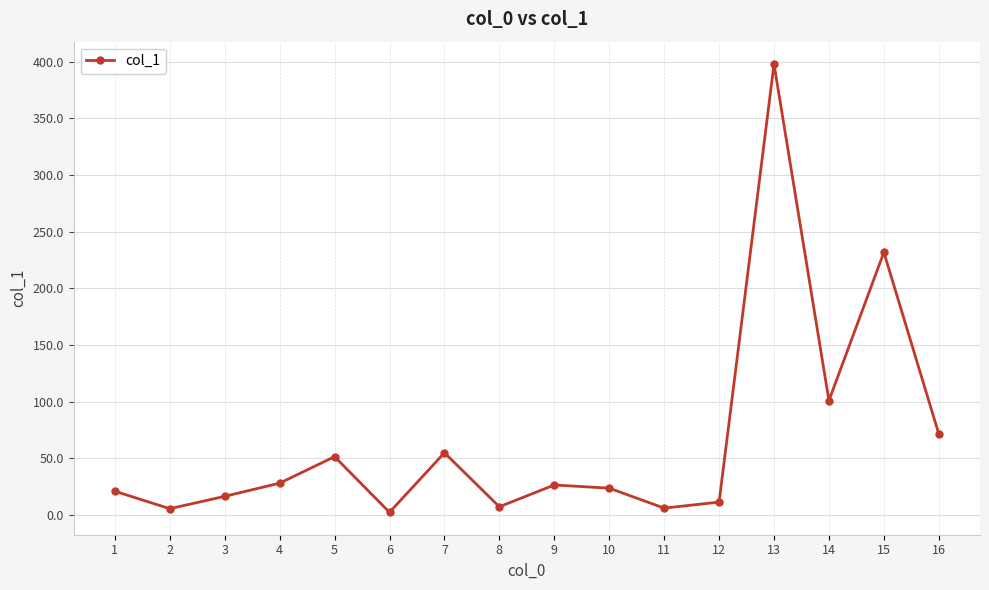

What is the minimum value shown in the chart?

2.5